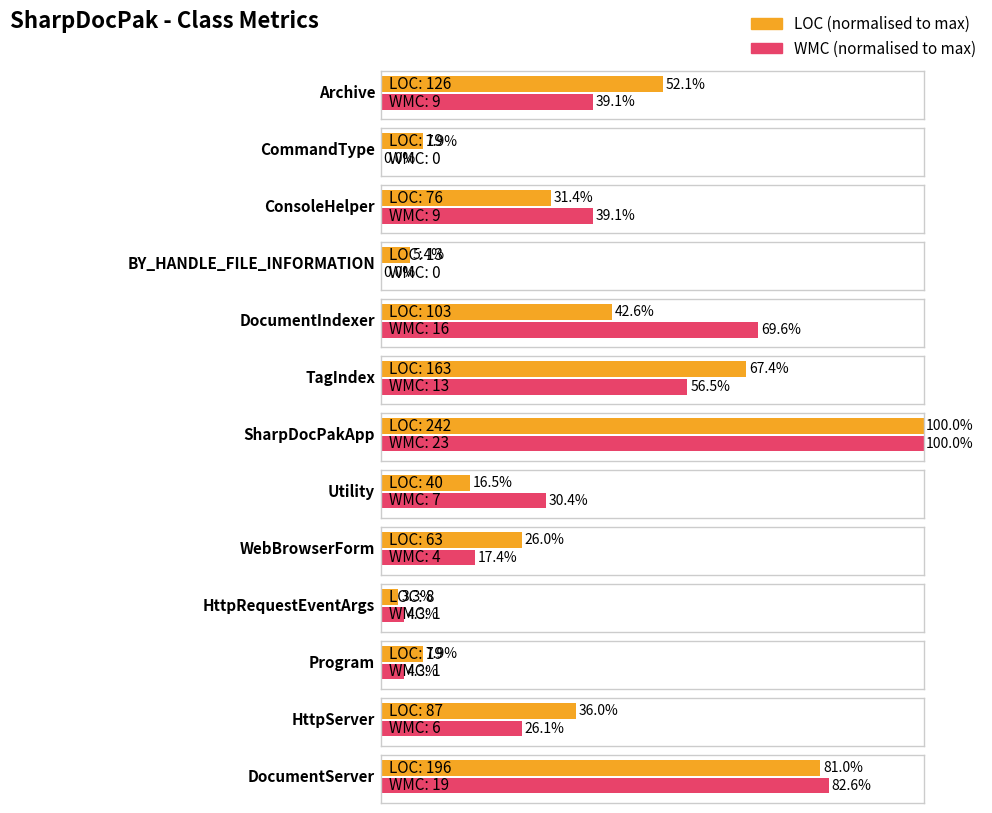

What is the greatest value displayed?

242.0